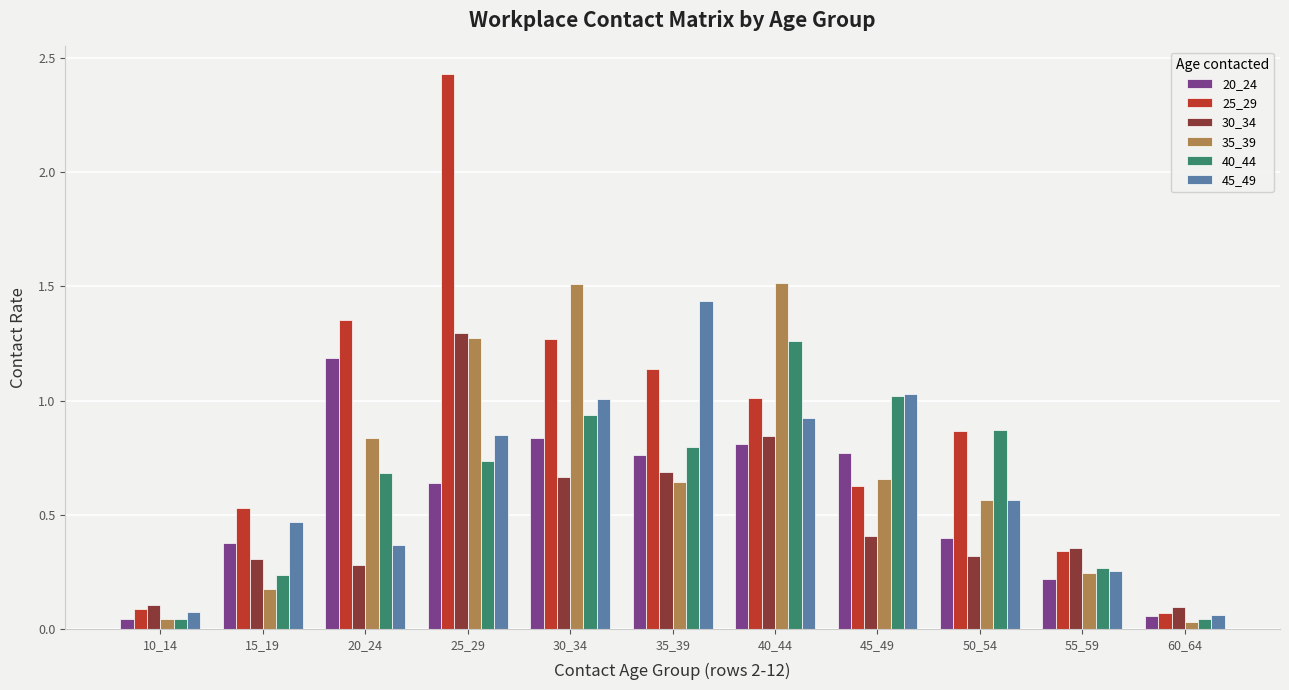

Is it true that 45_49 equals 0.3 at 55_59?

True